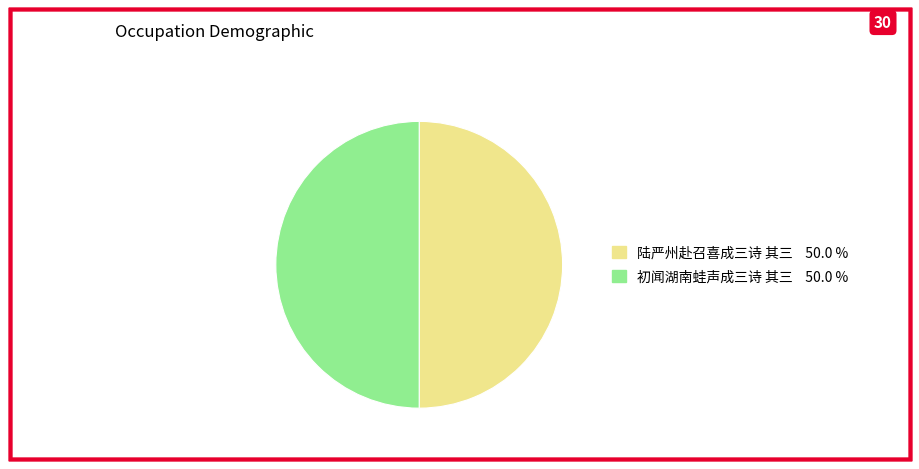

Is the sum of 初闻湖南蛙声成三诗 其三 and 陆严州赴召喜成三诗 其三 greater than half?

Yes